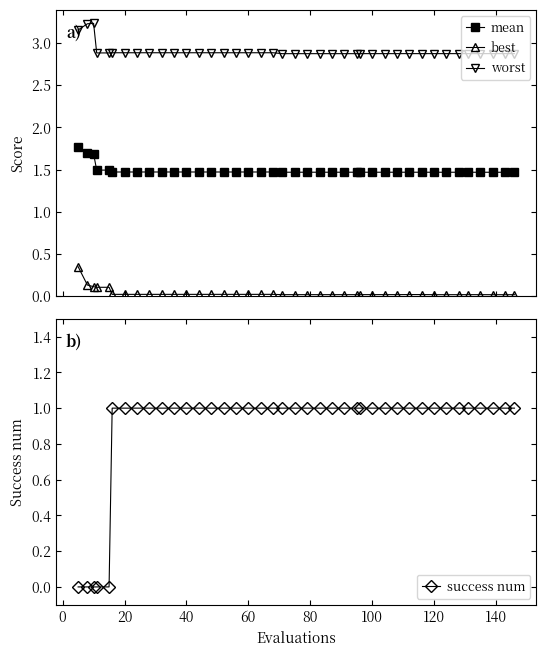

What is the highest value of the mean series?

1.8